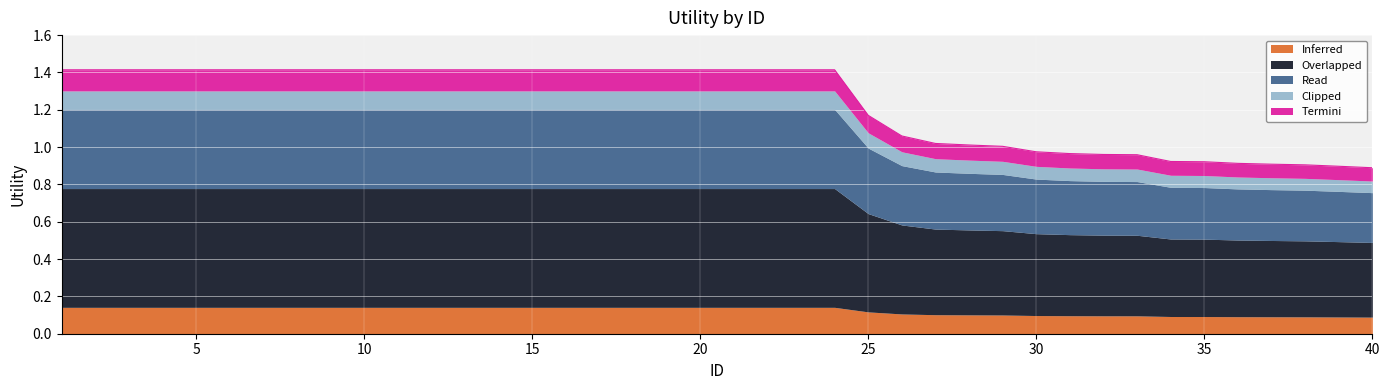

Where is the data nearest to the value 1?

29